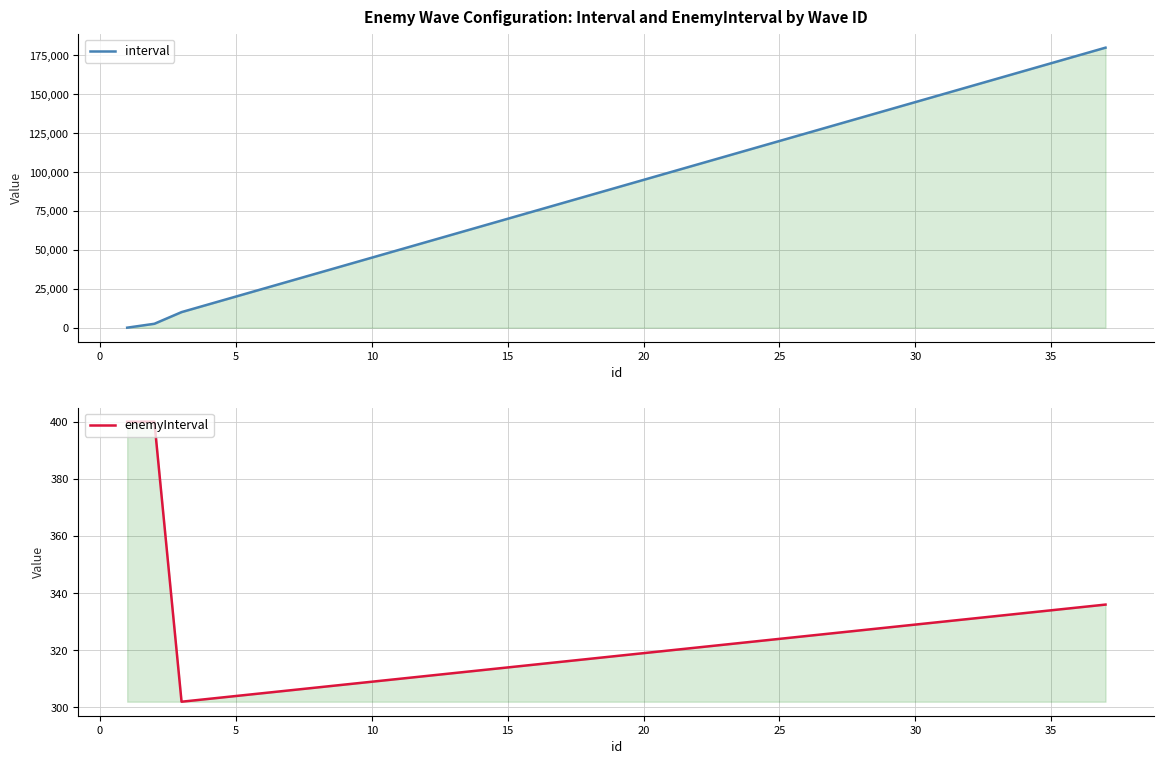

Which series changed the most between 35 and 34?

interval